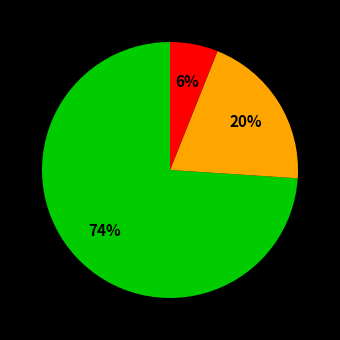

How many segments does this pie chart have?

3